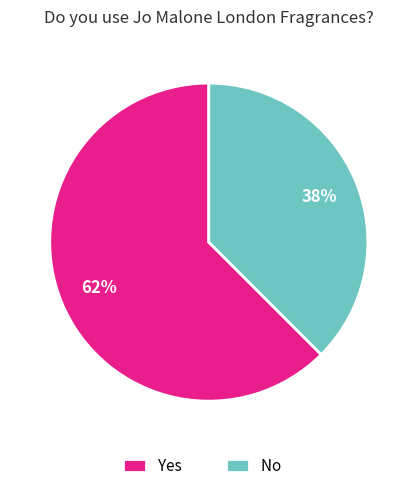

How many slices are in this pie chart?

2